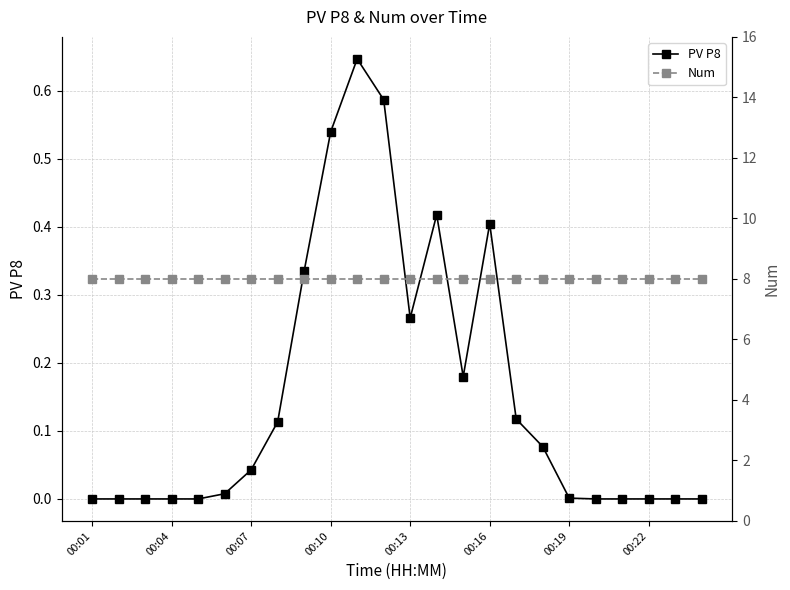

True or false: PV P8 has more than 1 interior local peaks.

True